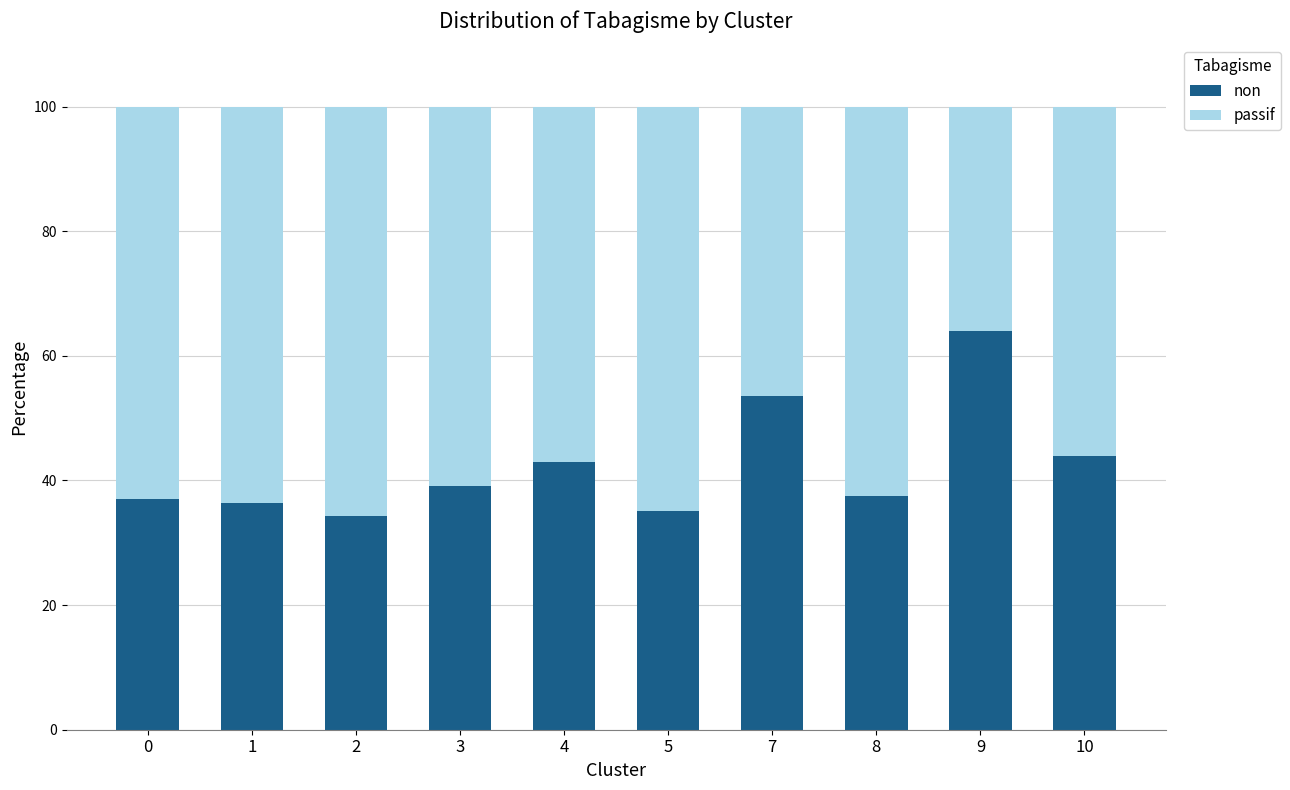

What is the difference between the maximum and minimum values in the non series?

29.6